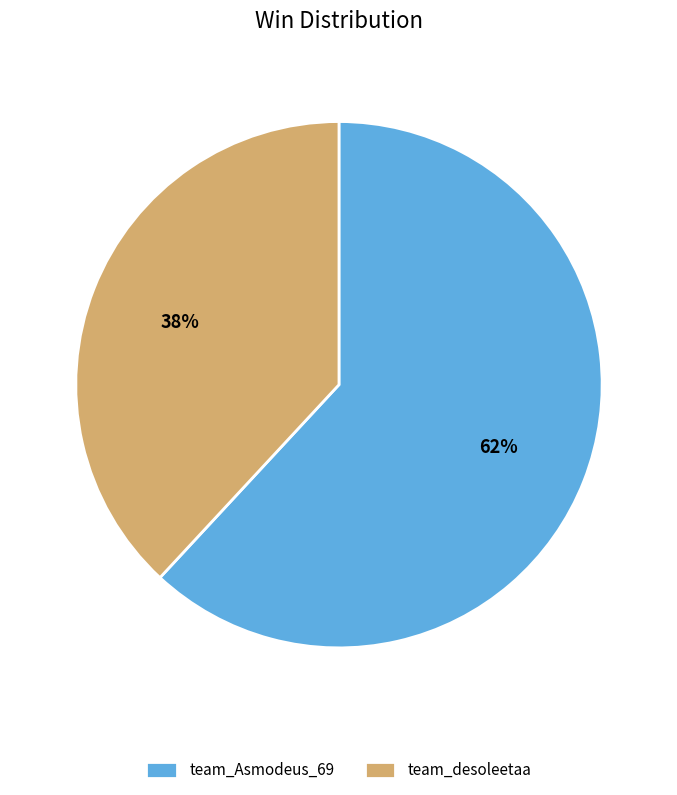

Is it true that team_desoleetaa is 45% of the pie?

False